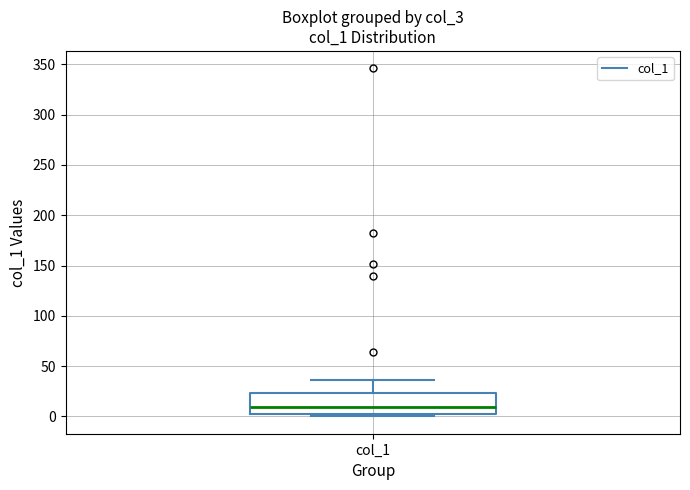

Transcribe this box plot: give where the median line is, the range the box spans, and where the two whiskers end, as read against the y-axis. The values are not printed on the chart, so give them approximately, as read against the axis.

median 10, box 0 to 25, whiskers 0 (just below the box's lower edge) to 35